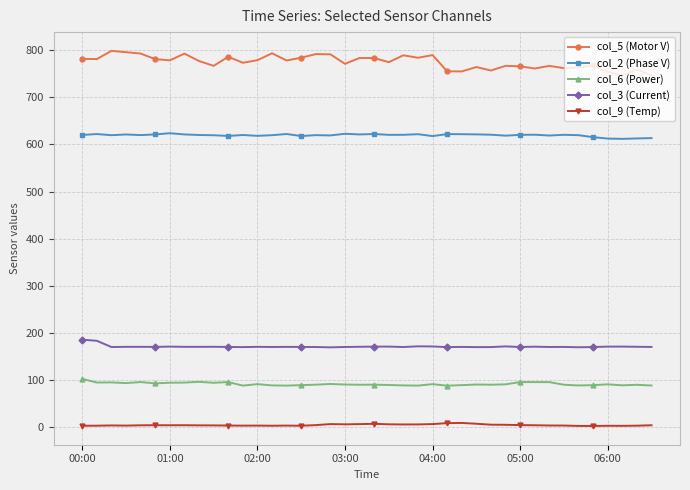

True or false: col_2 (Phase V) has more than 2 points higher than both neighbors.

True